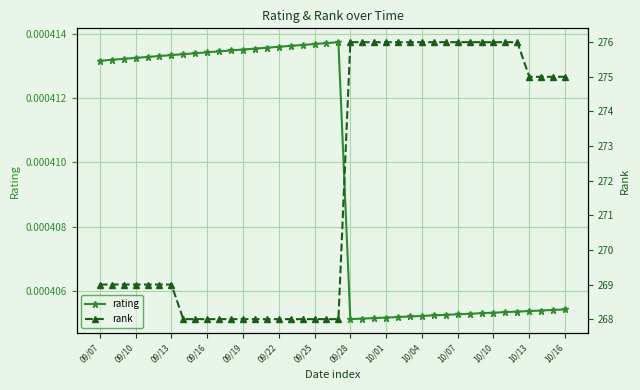

True or false: rank and rating cross at least once.

False